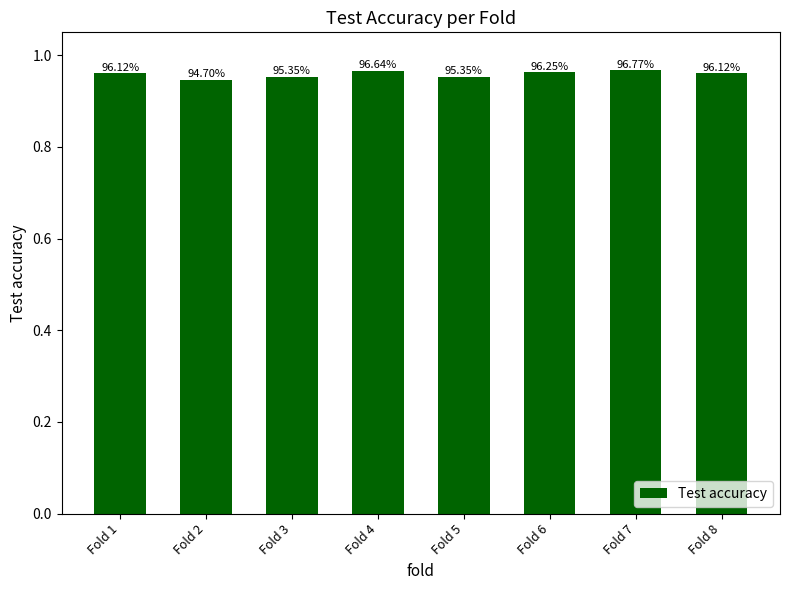

Which category has the lowest value across all series?

Fold 2